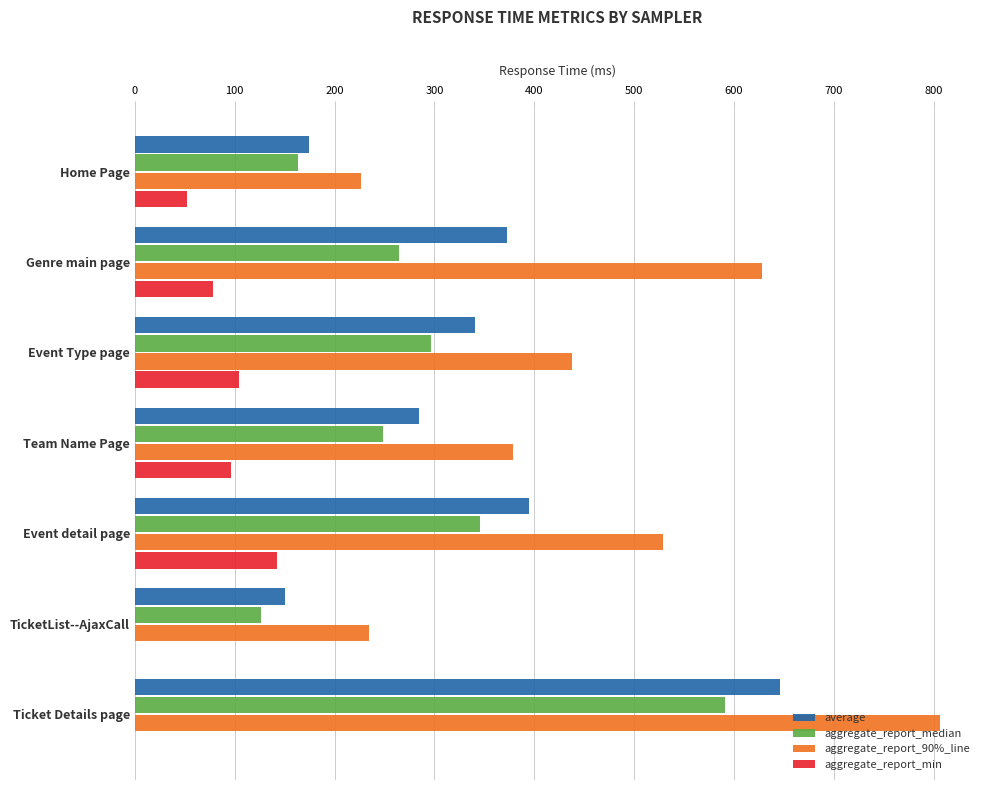

Which series changed the most between Home Page and Event detail page?

aggregate_report_90%_line